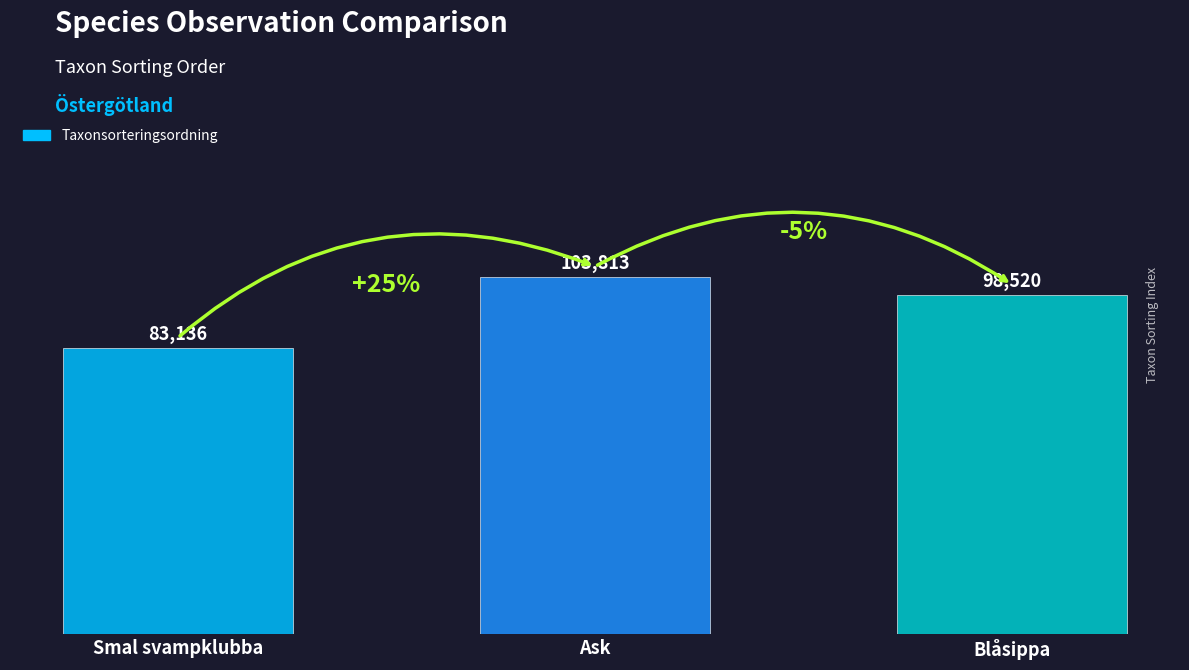

How many values are below 98520?

1